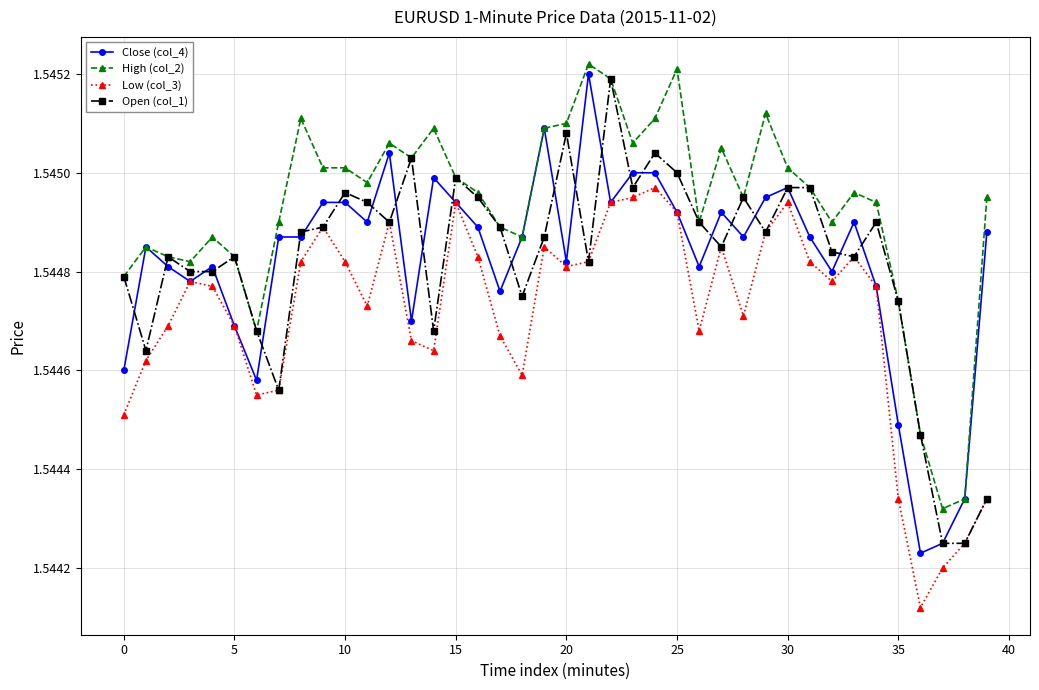

True or false: High (col_2) and Low (col_3) cross at least once.

False